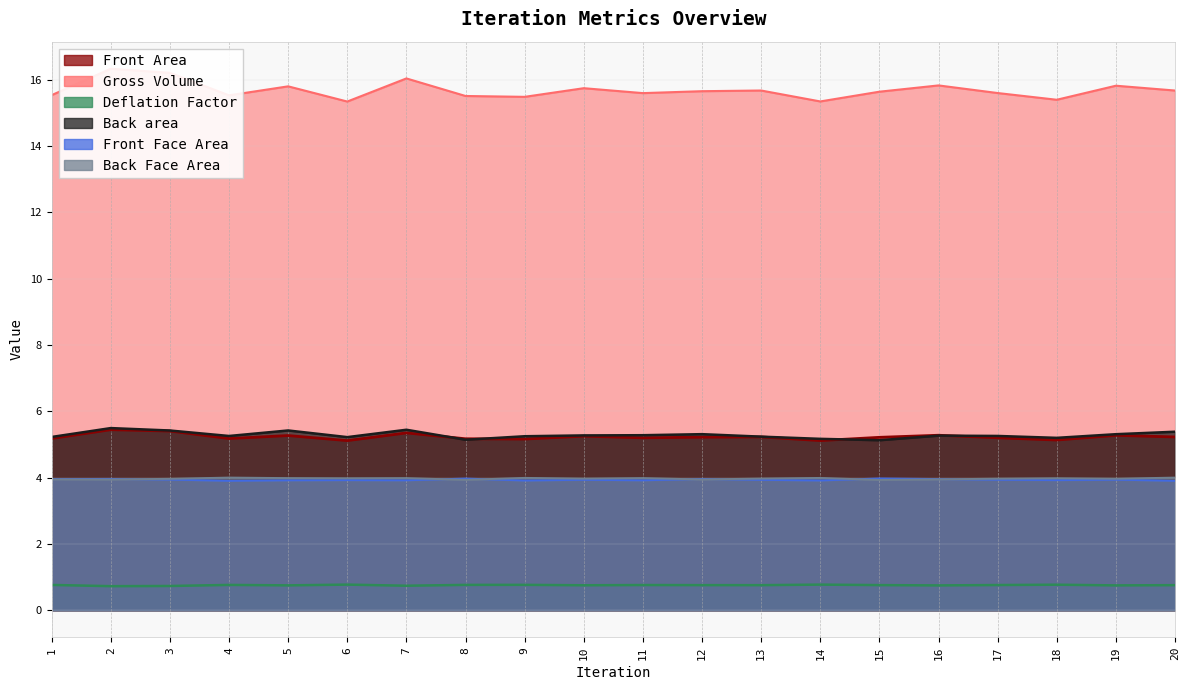

How many lines are shown in the chart?

6